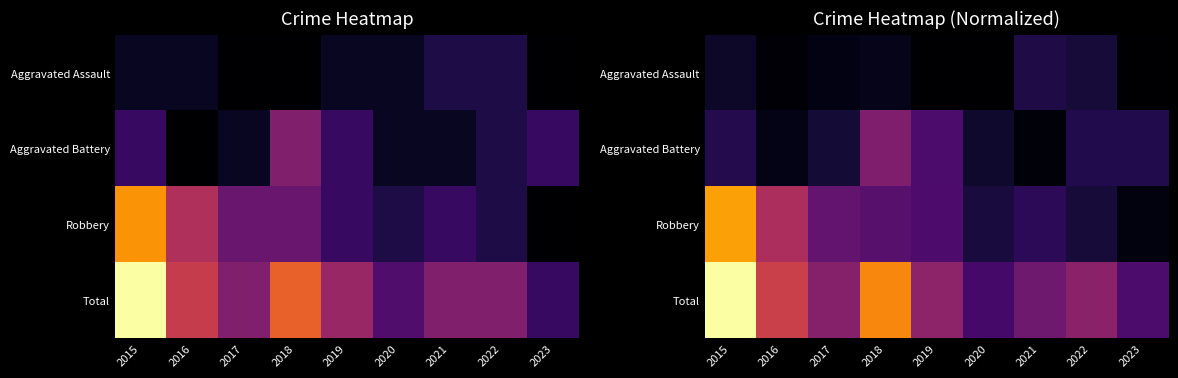

What is the difference between the highest and lowest values at 2023?

3.9